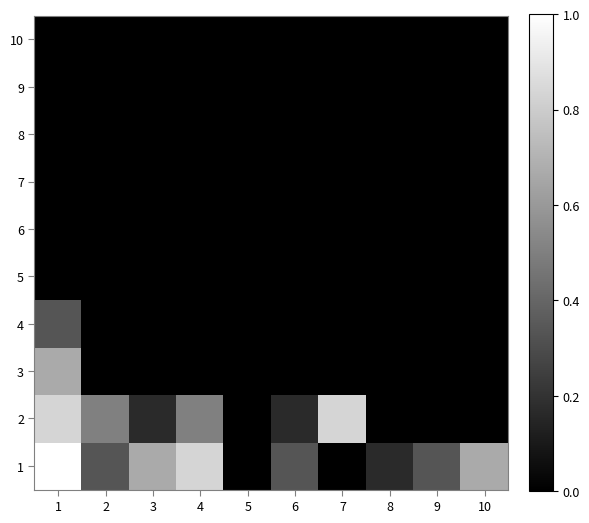

What is the difference between the highest and lowest values at 9?

0.3